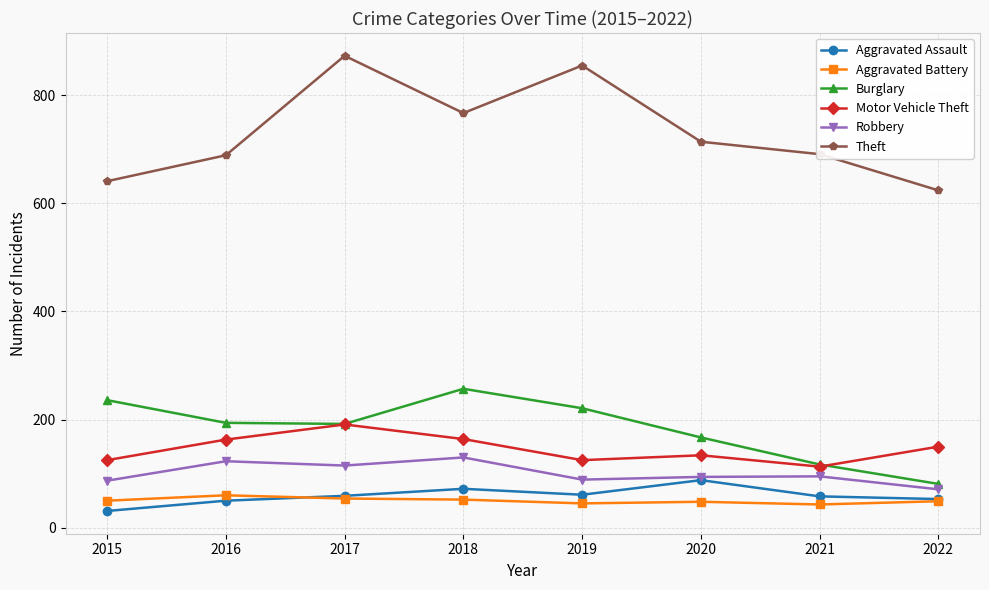

What is the difference between the maximum and minimum values in the Aggravated Assault series?

57